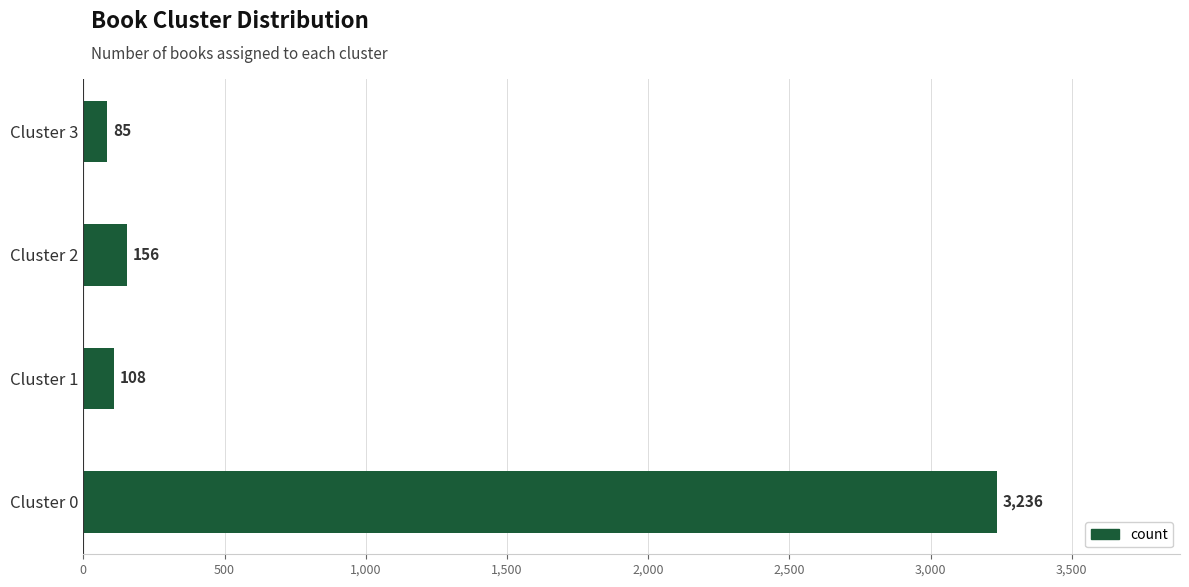

Read the value at Cluster 3.

85